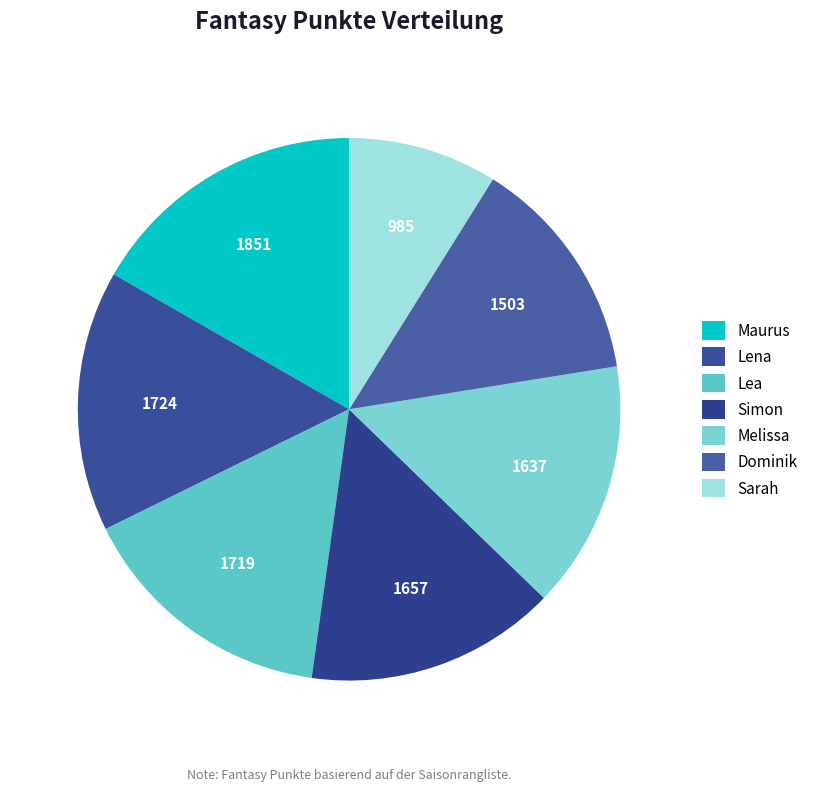

Is there a majority slice in this chart?

No